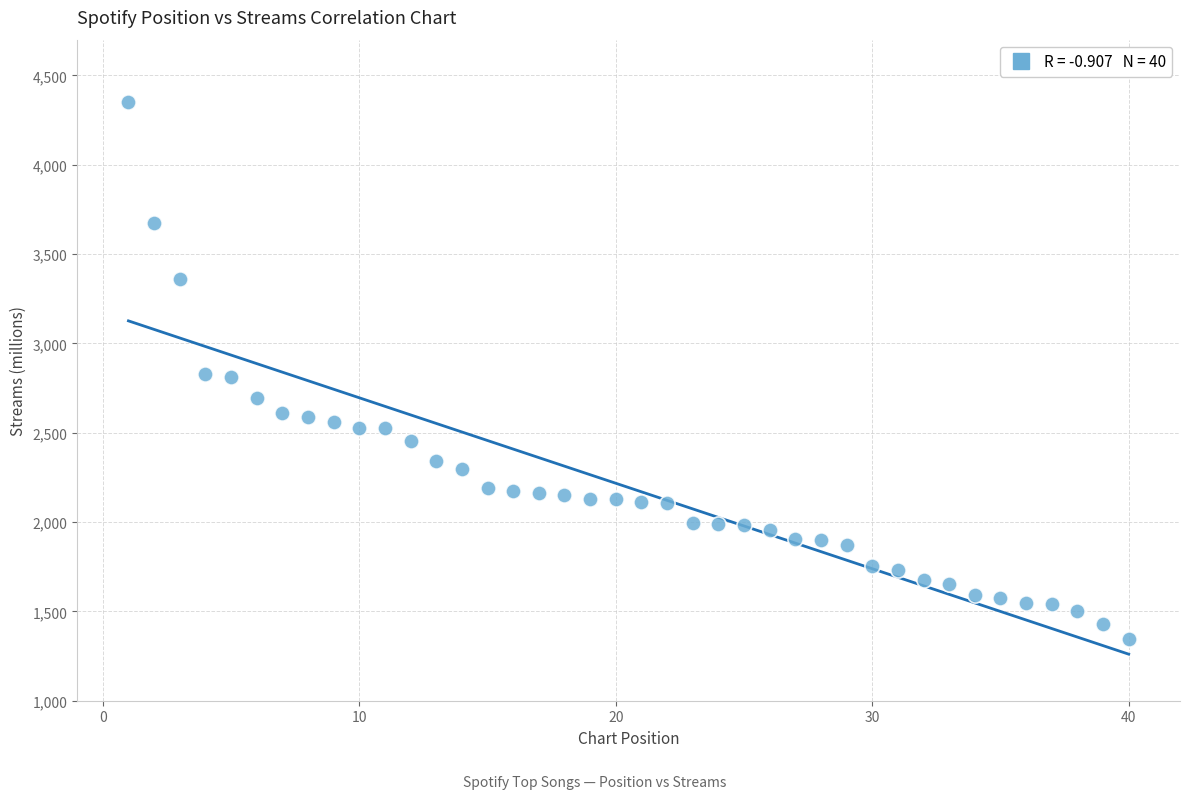

What is the range of Y values (max minus min)?

3002